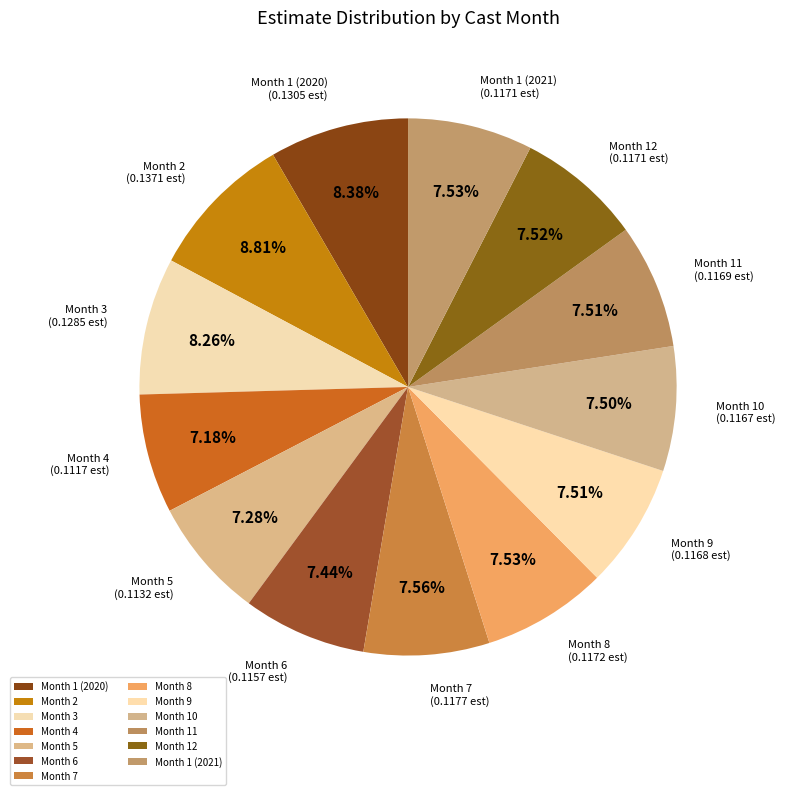

Is the sum of Month 9 and Month 7 greater than half?

No